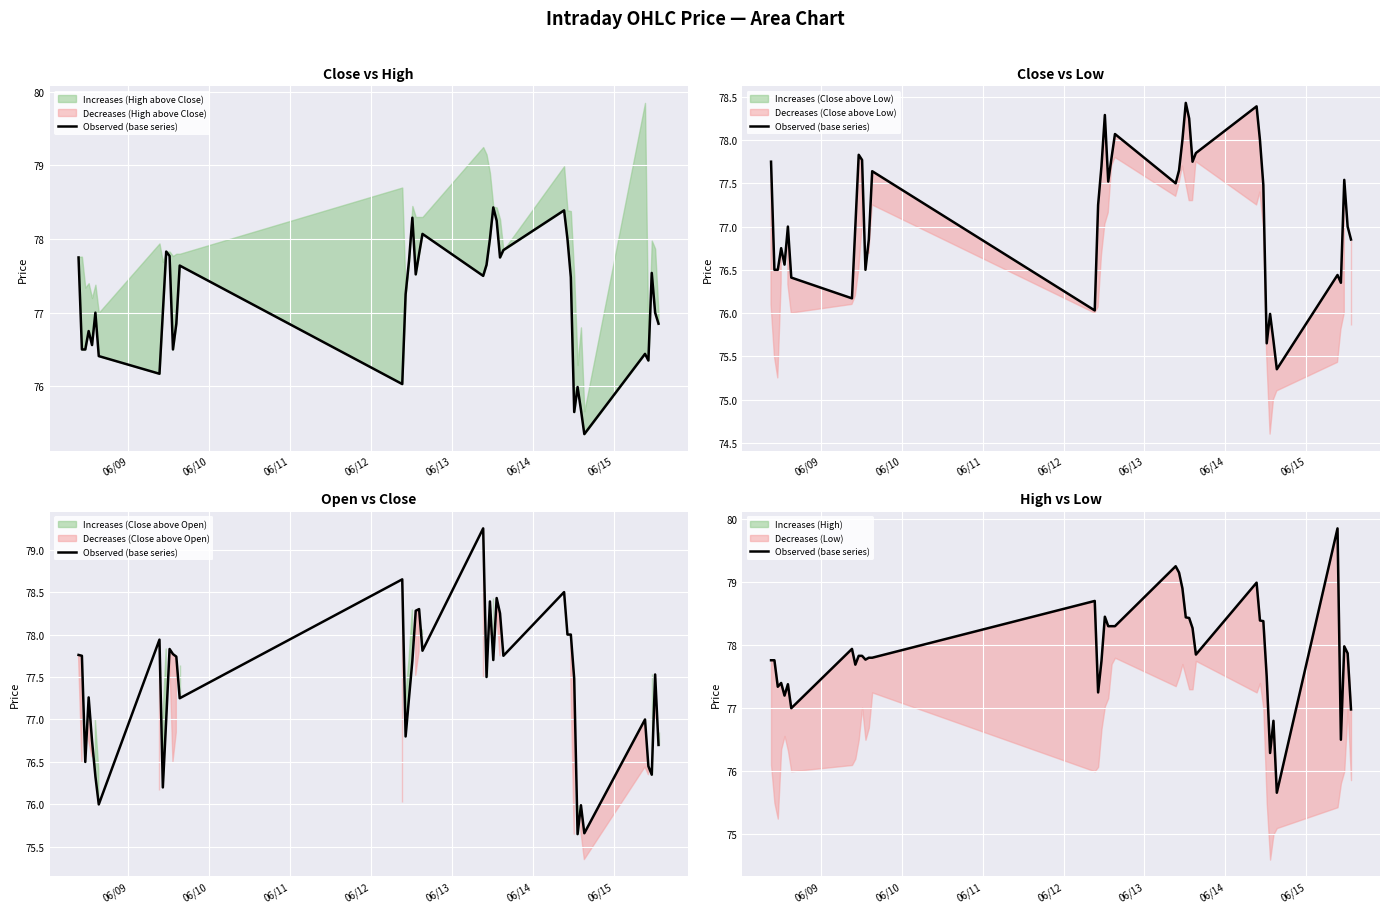

The value at 06/11 is 26.2. True or false?

False